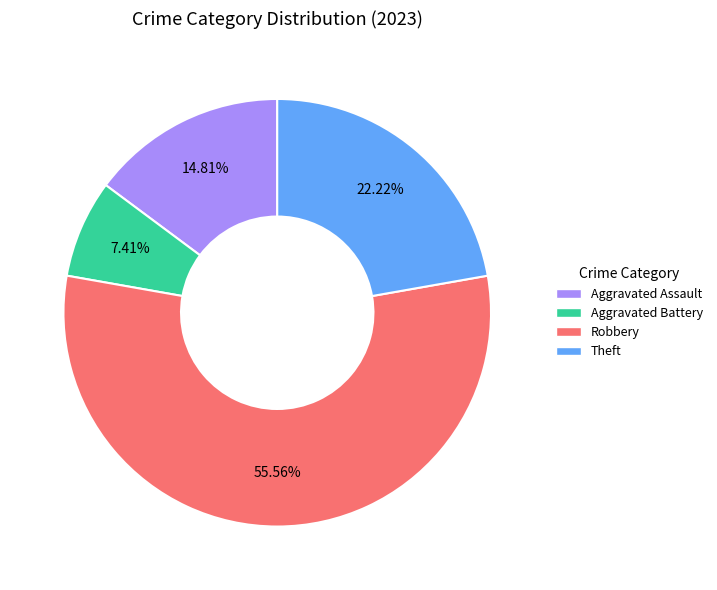

Is there any slice that represents more than half of the pie?

Yes